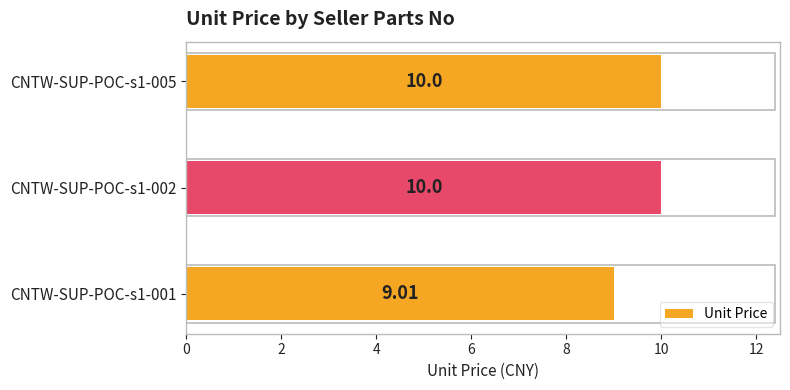

Does the chart contain any negative values?

No